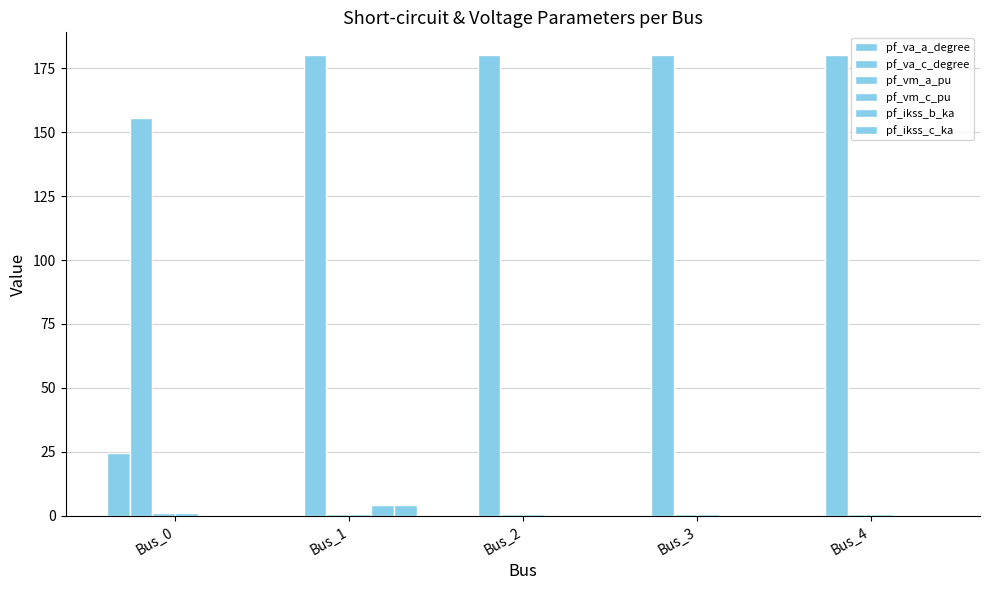

What is the maximum value shown in the chart?

180.0